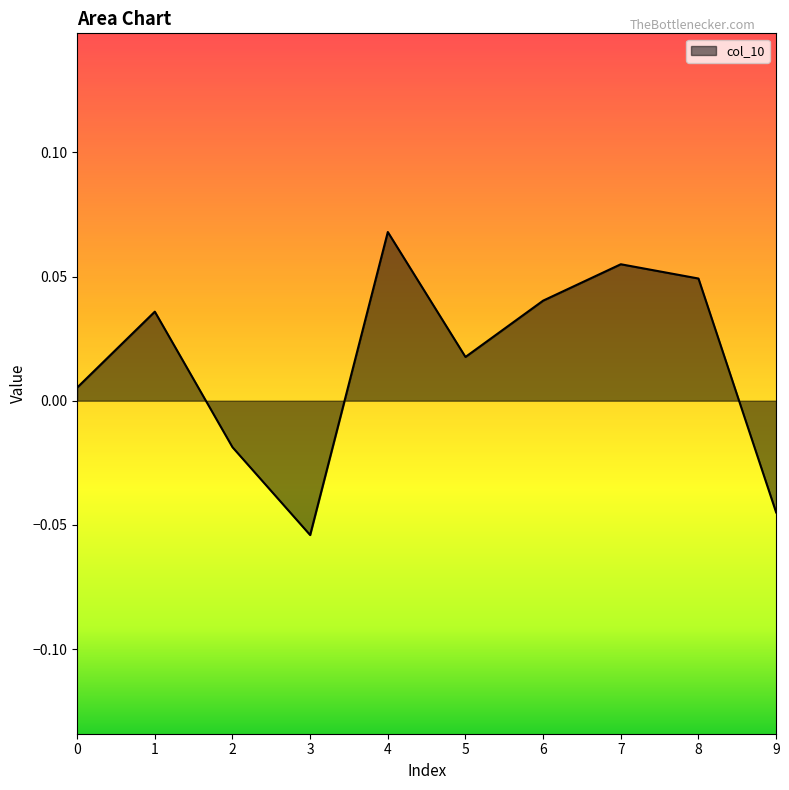

Which category has the highest value across all series?

4